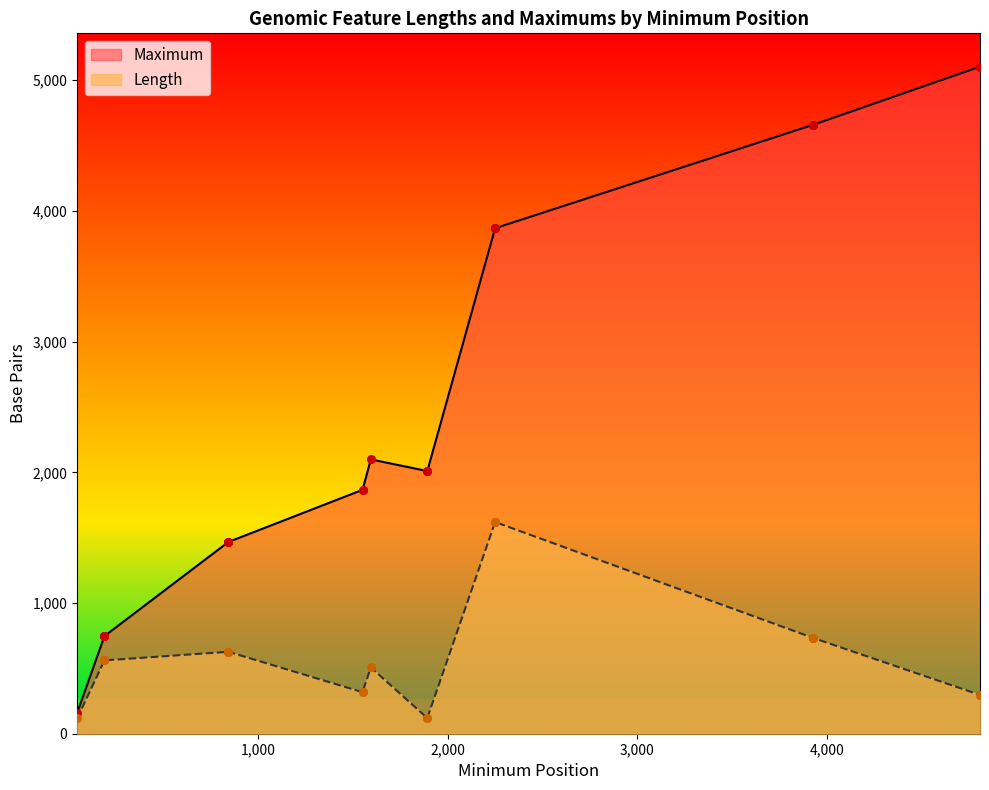

What is the ratio of the value at 841 to the value at 187?

2.0